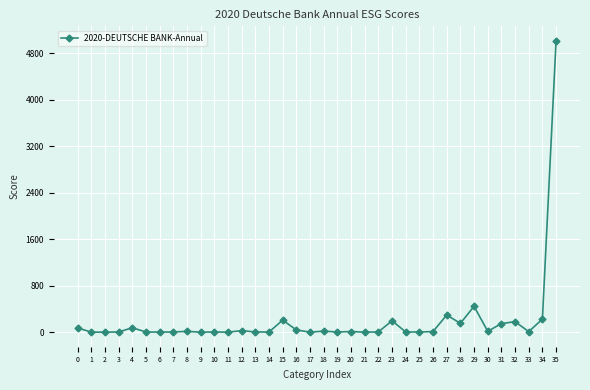

How many data points are less than 11?

18